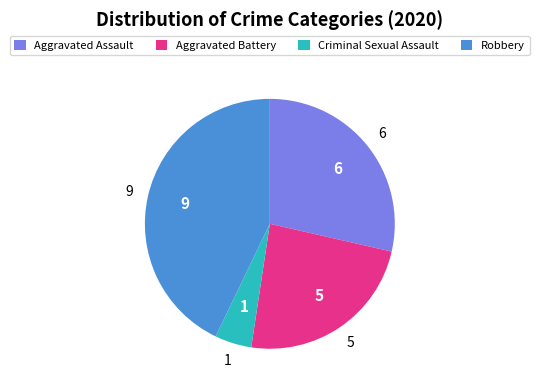

Rank the categories by value from lowest to highest.

Criminal Sexual Assault, Aggravated Battery, Aggravated Assault, Robbery